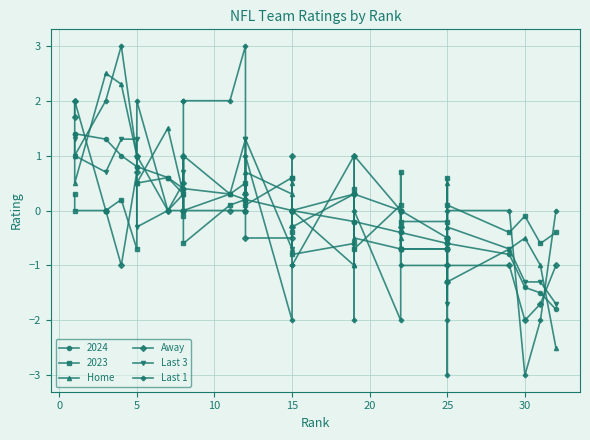

How many times do Away and Last 3 cross each other?

9